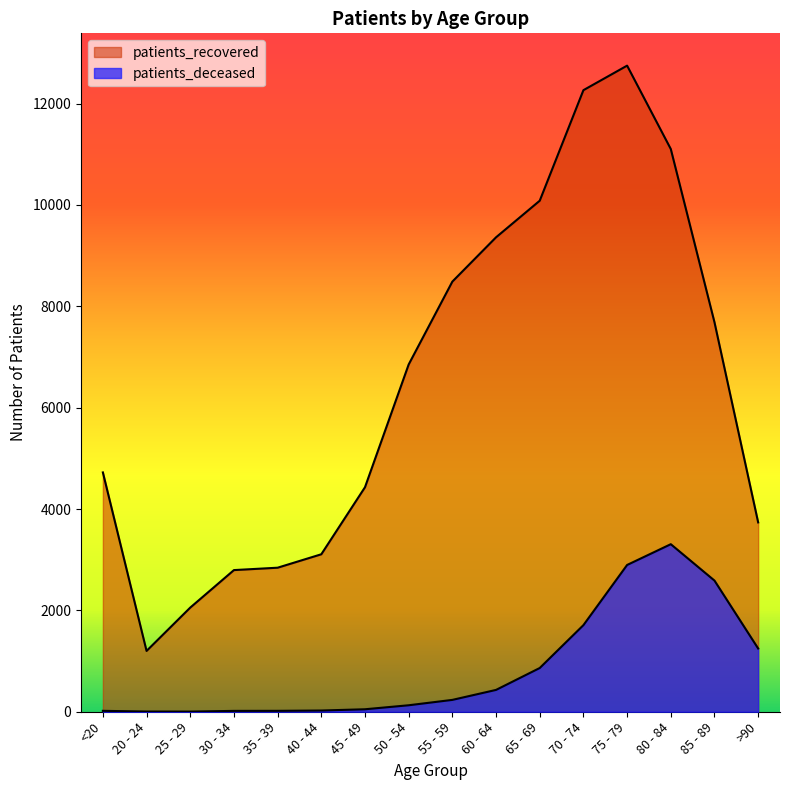

The patients_recovered series shows 626 at 40 - 44. True or false?

False